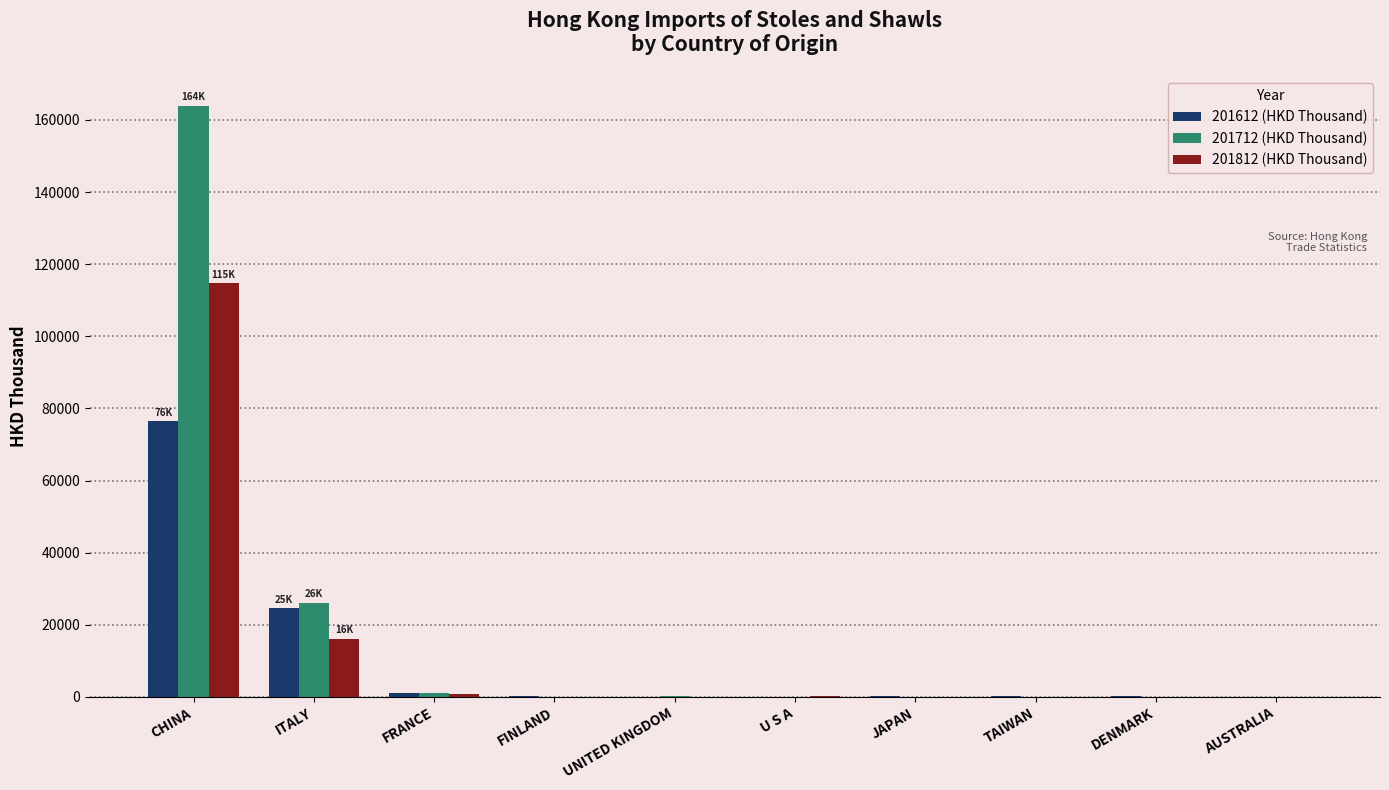

The value of 201712 (HKD Thousand) at AUSTRALIA is -53687.7. True or false?

False